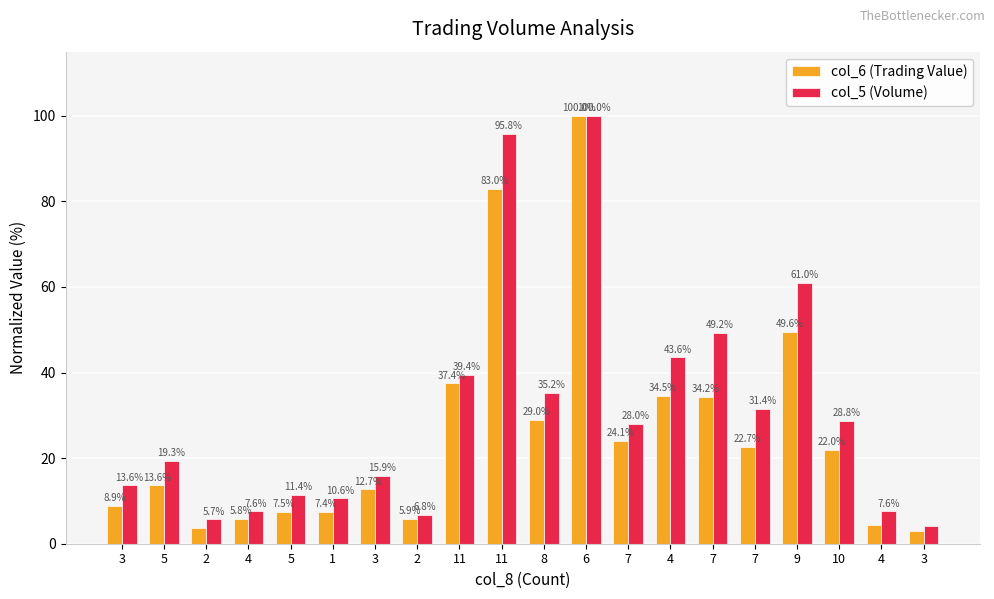

What is the label of the 10th bar from the right?

8